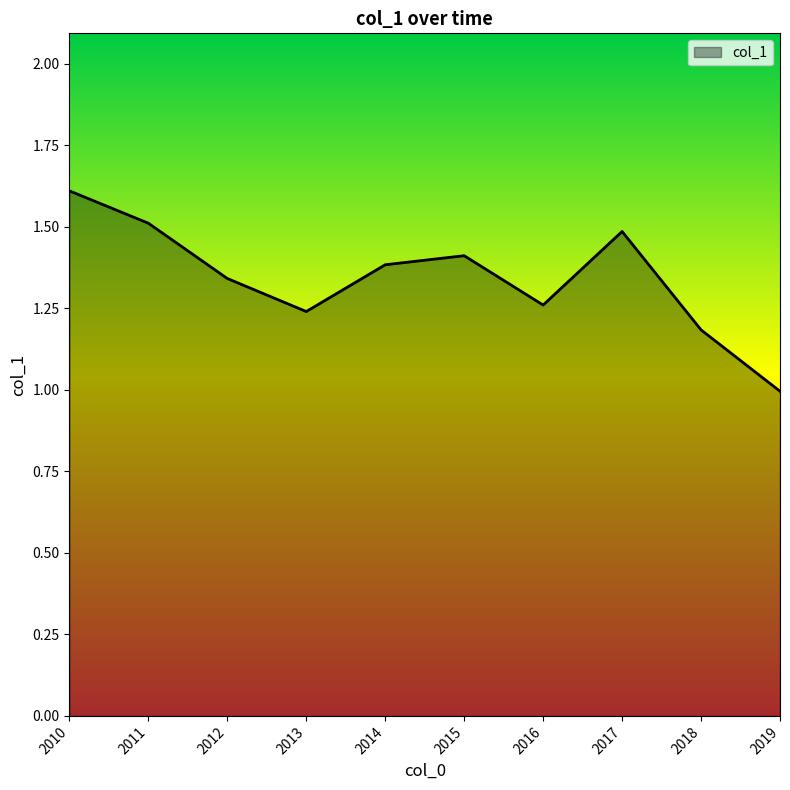

The chart shows a value of 1.2 at 2018. True or false?

True